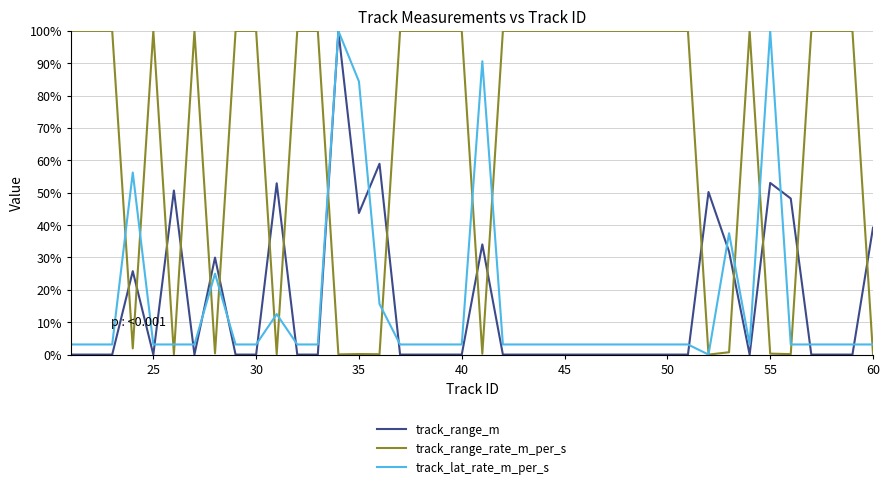

What is the sum of all track_range_rate_m_per_s values?

2704.5